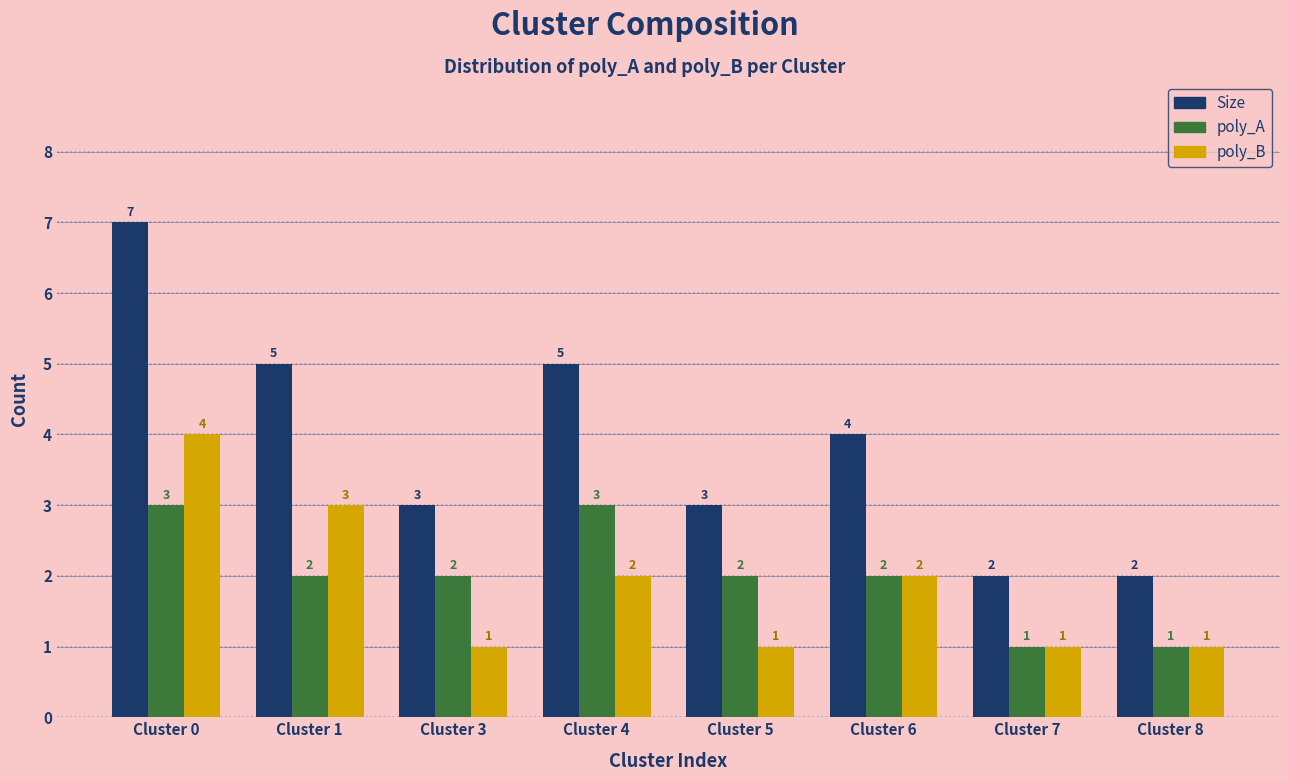

Which category has the highest value in the poly_B series?

Cluster 0